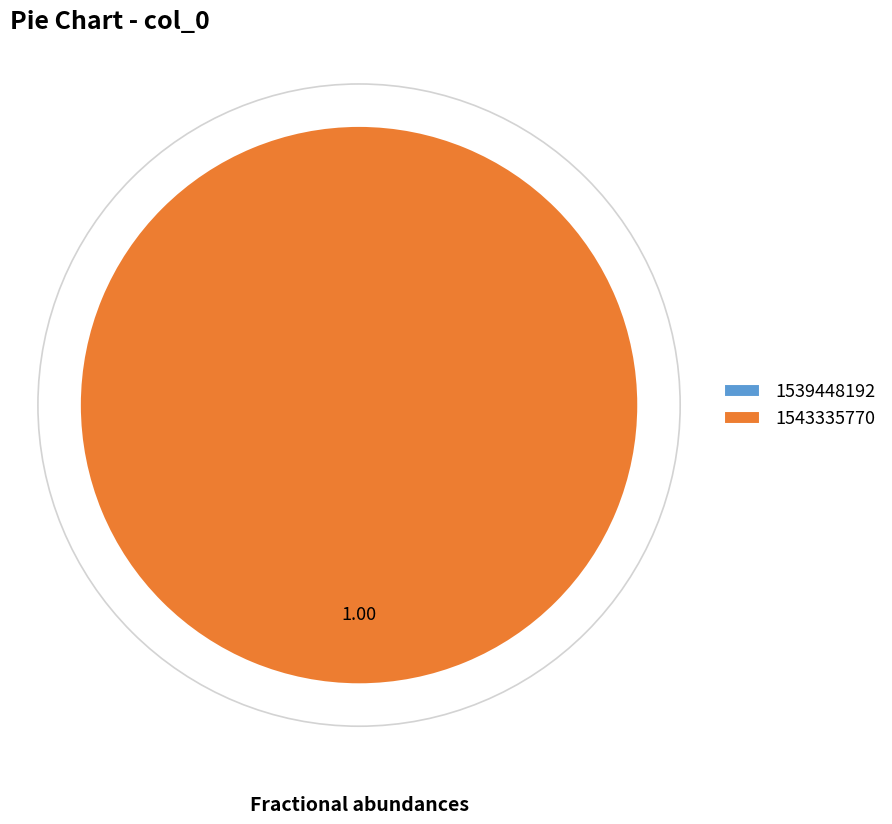

What percentage do 1543335770 and 1539448192 together represent?

100.0%